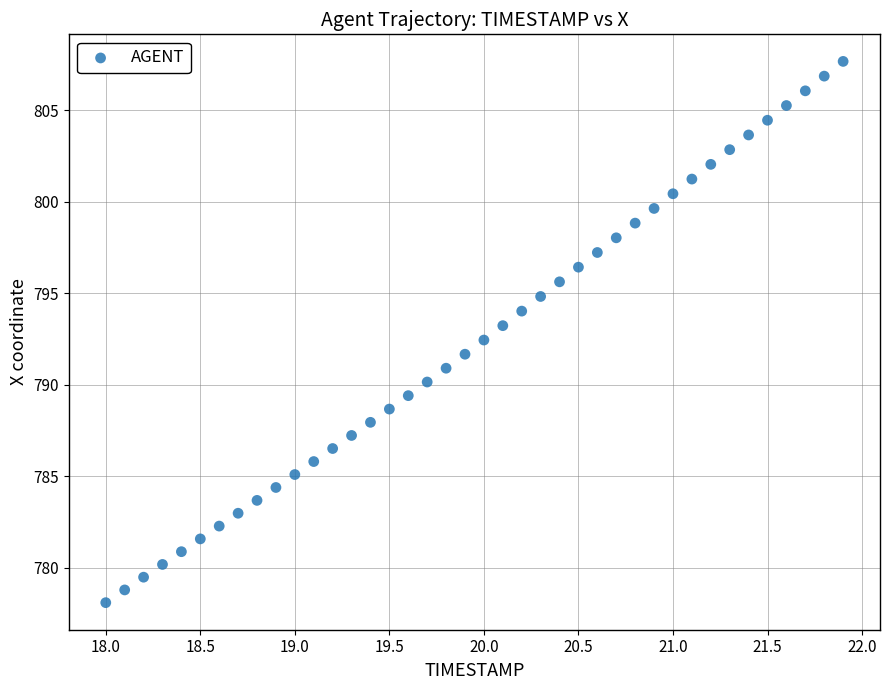

What is the range of Y values (max minus min)?

29.6